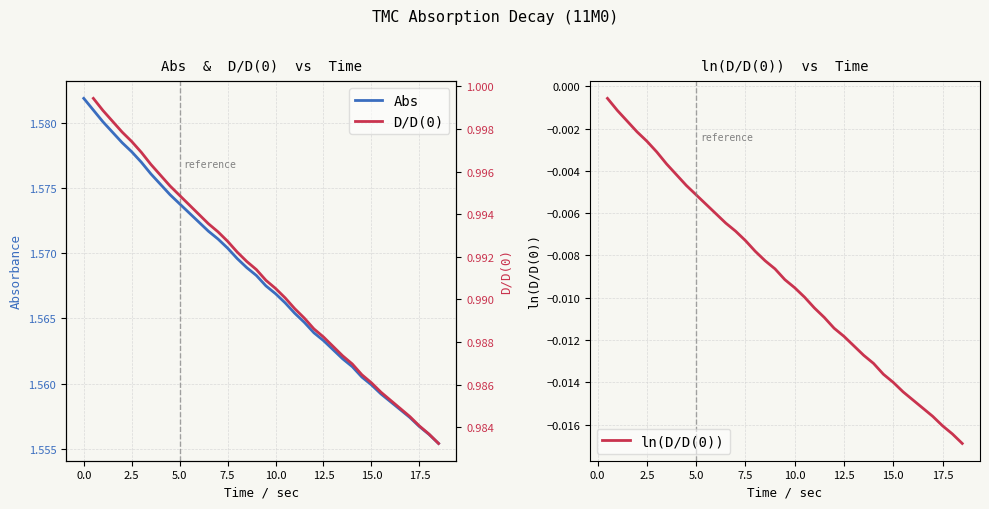

Is this an area chart (filled region under the line)?

No